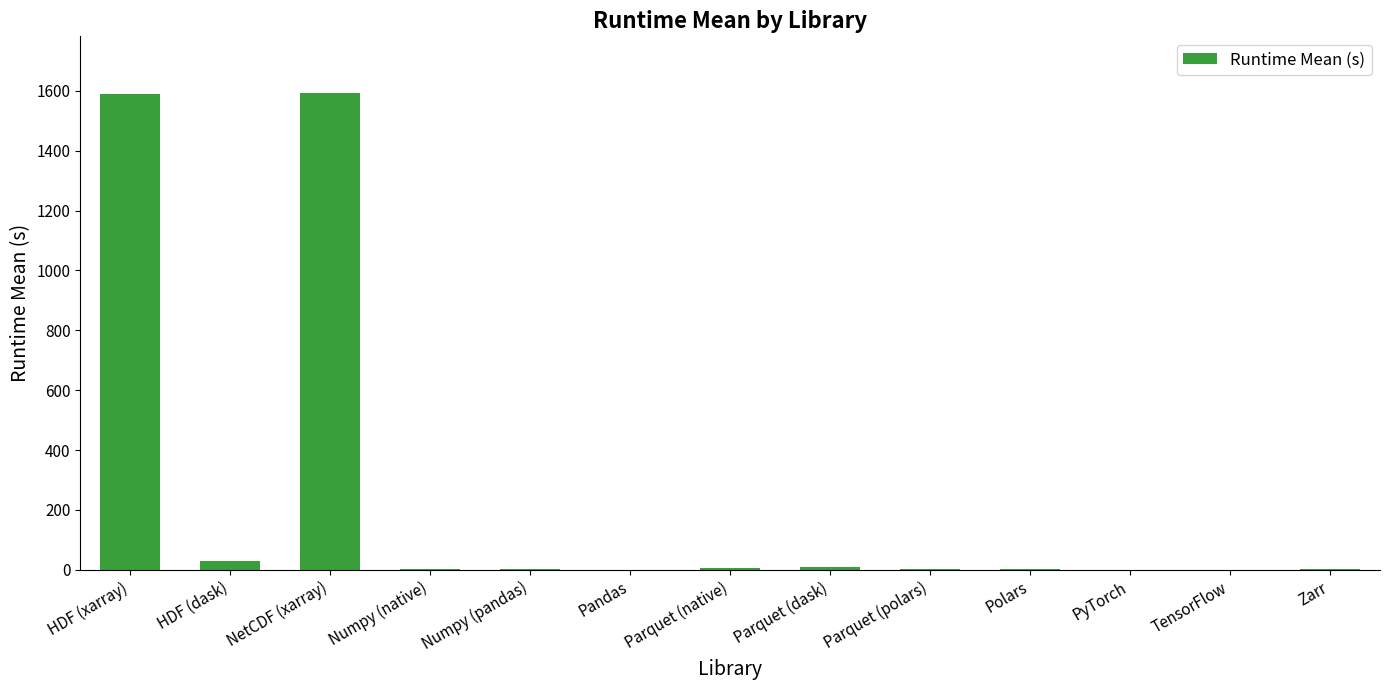

Where does the data first go above 3?

HDF (xarray)